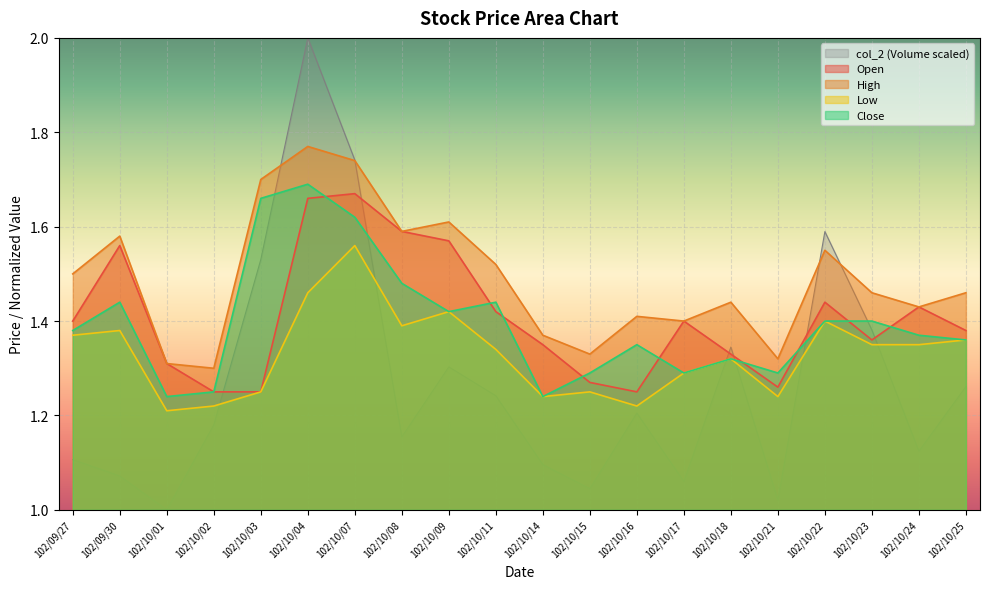

Where is the first local maximum for col_6?

102/09/30